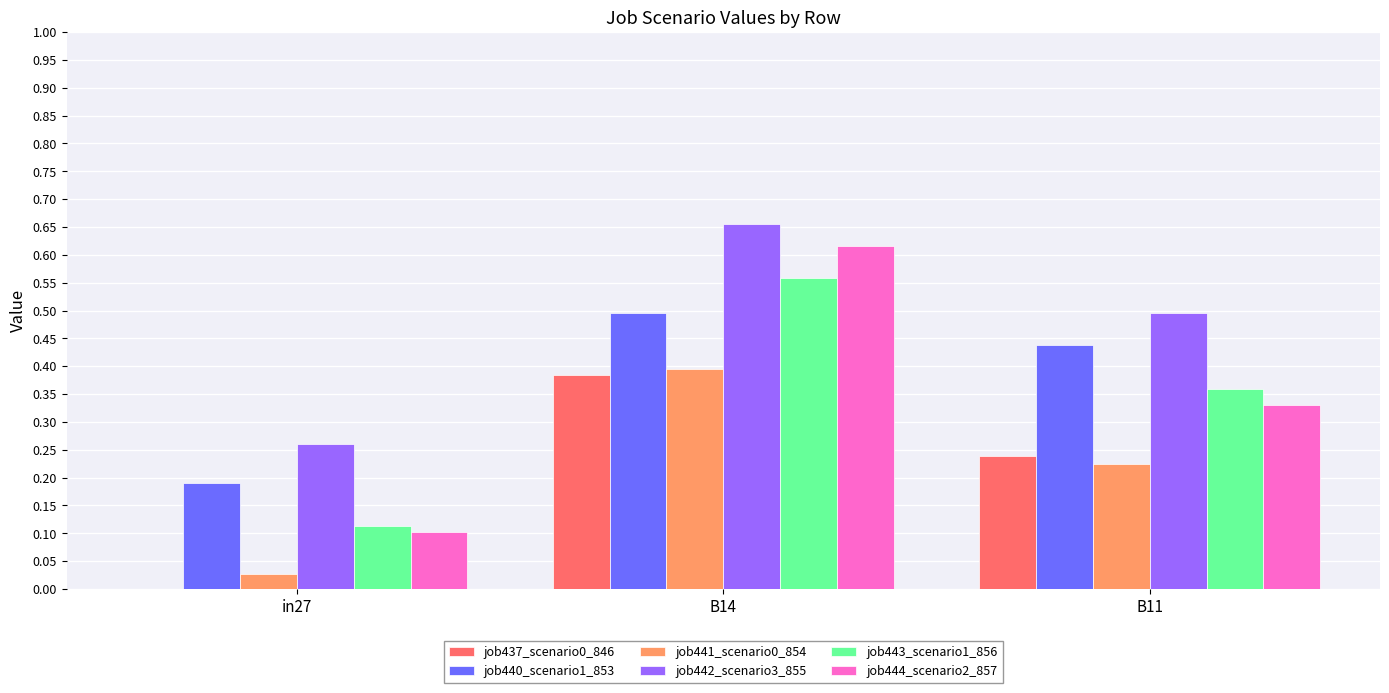

Which series has the largest total across all categories?

job442_scenario3_855